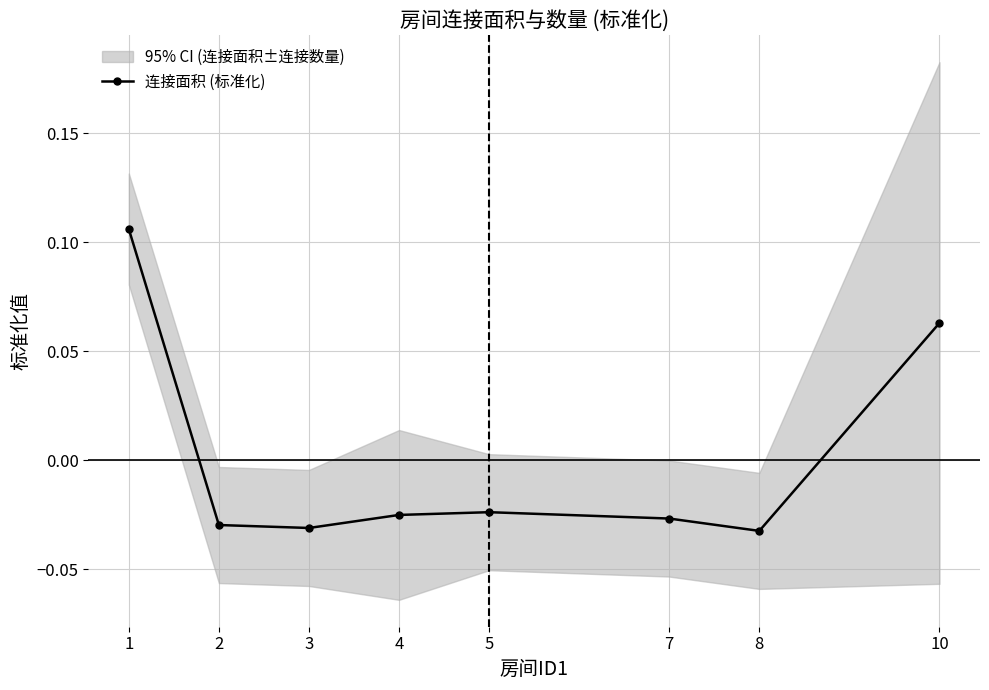

Between 1 and 2, which is larger?

1